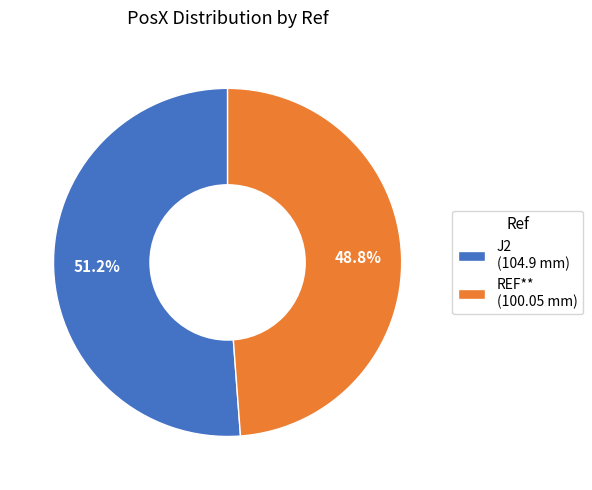

What is the smallest slice in the pie chart?

REF**